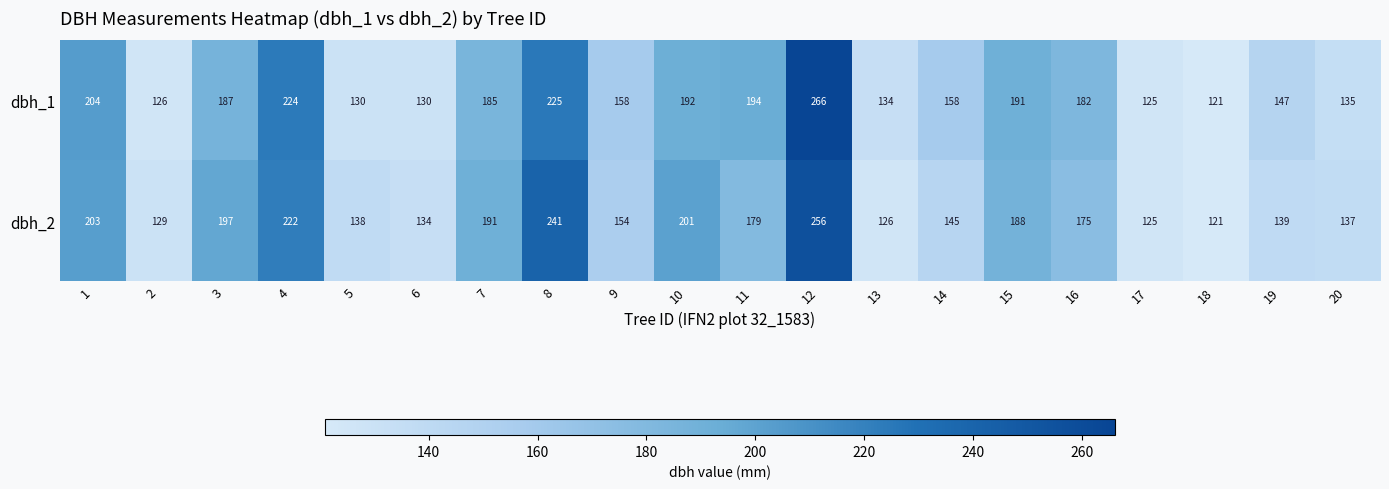

Which series has the largest total across all categories?

dbh_1